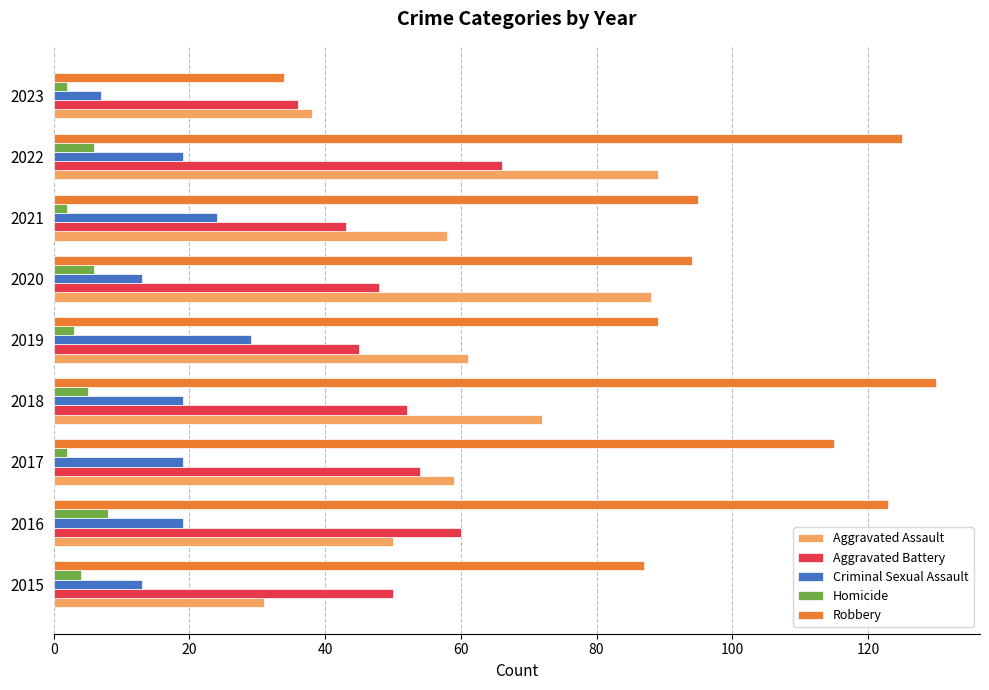

The Robbery series shows 186 at 2018. True or false?

False